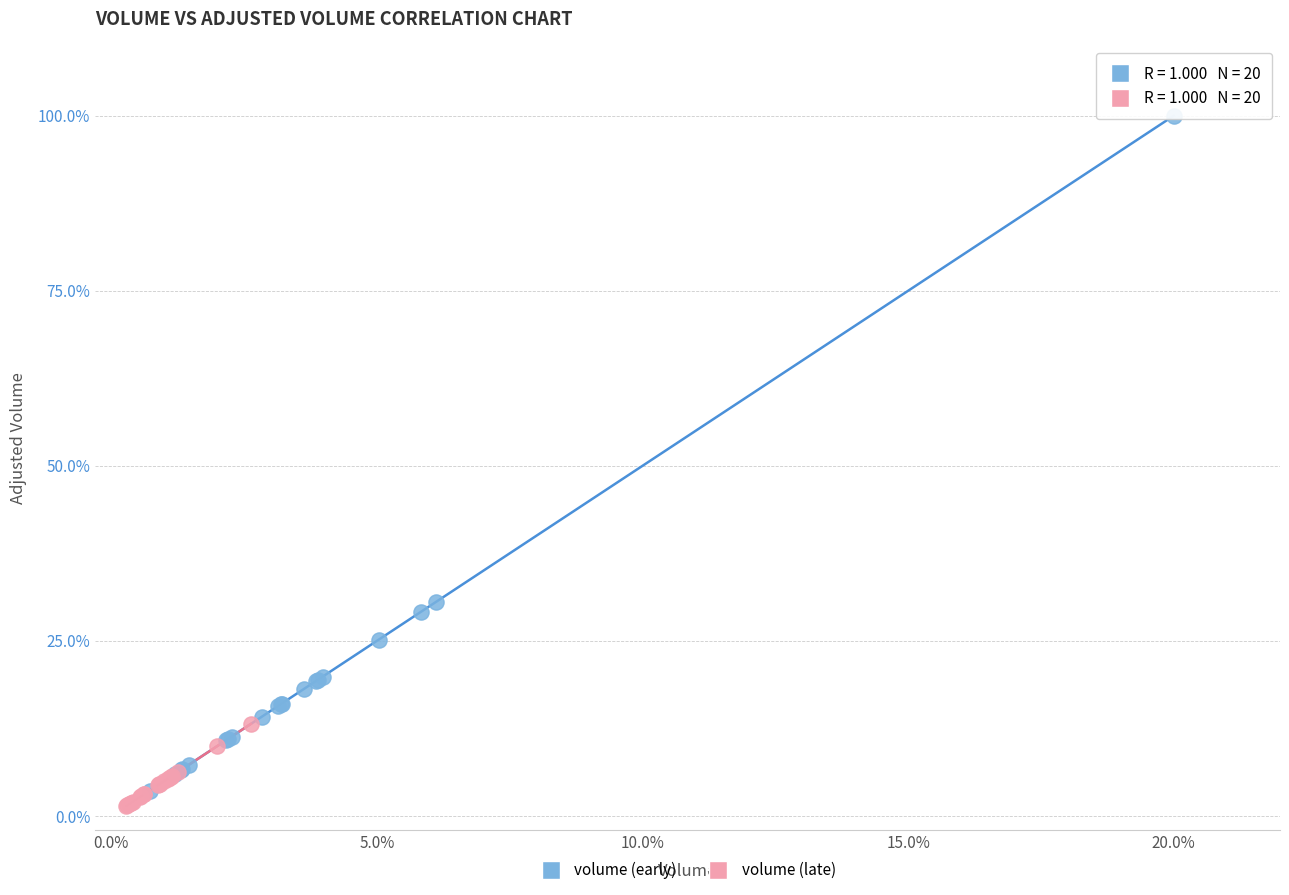

Which series contains the highest Y value?

volume (early)